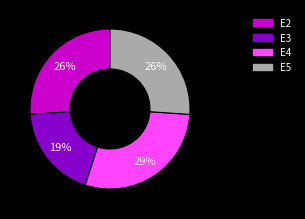

Is there a majority slice in this chart?

No